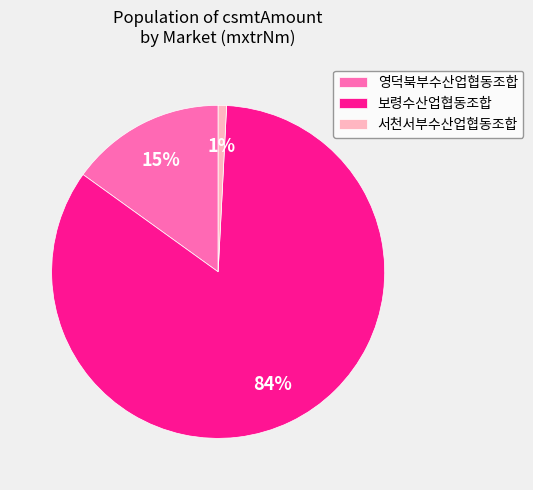

To the nearest percent, what portion does 서천서부수산업협동조합 represent?

1%